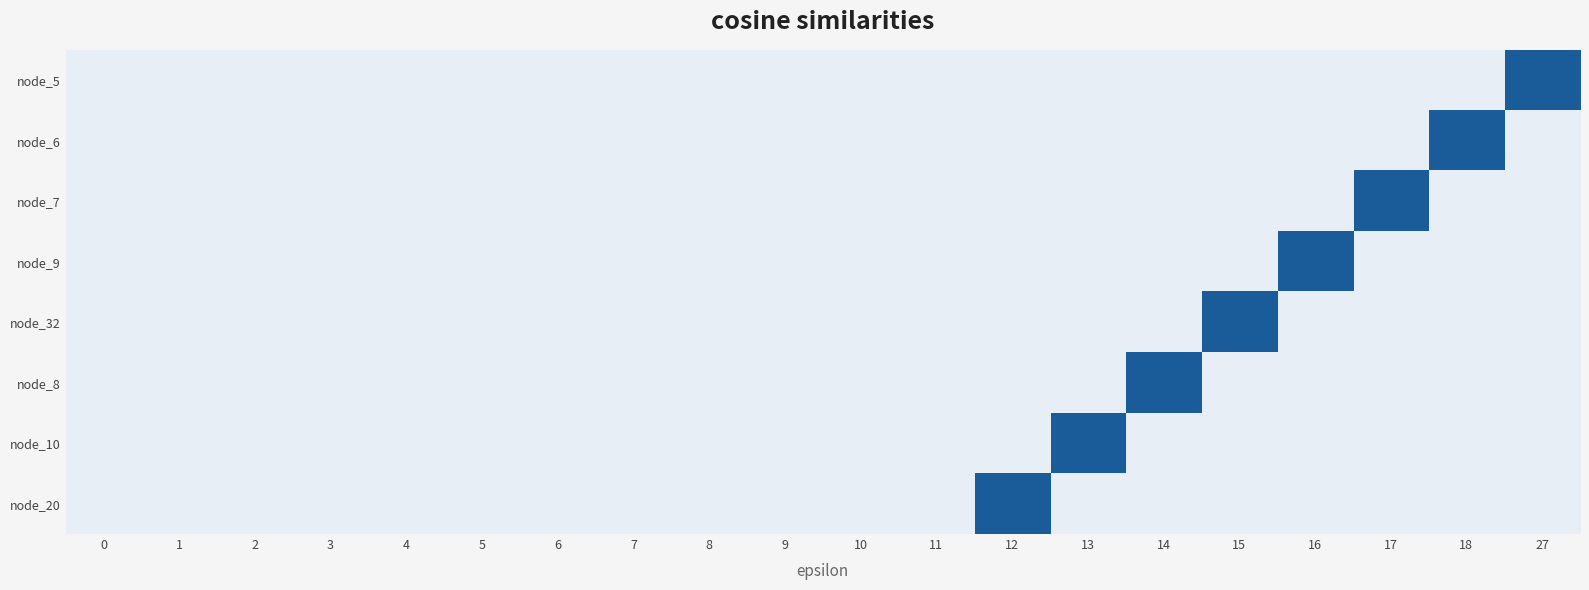

At which category is the sum across all series the highest?

12